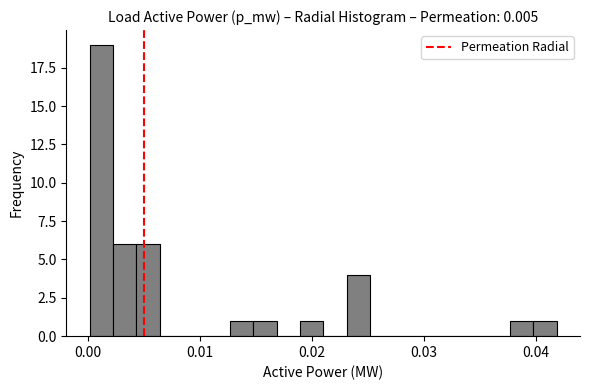

Around what value on the x-axis is the tallest bar? Give the approximate position of its centre, as read against the axis.

0.001